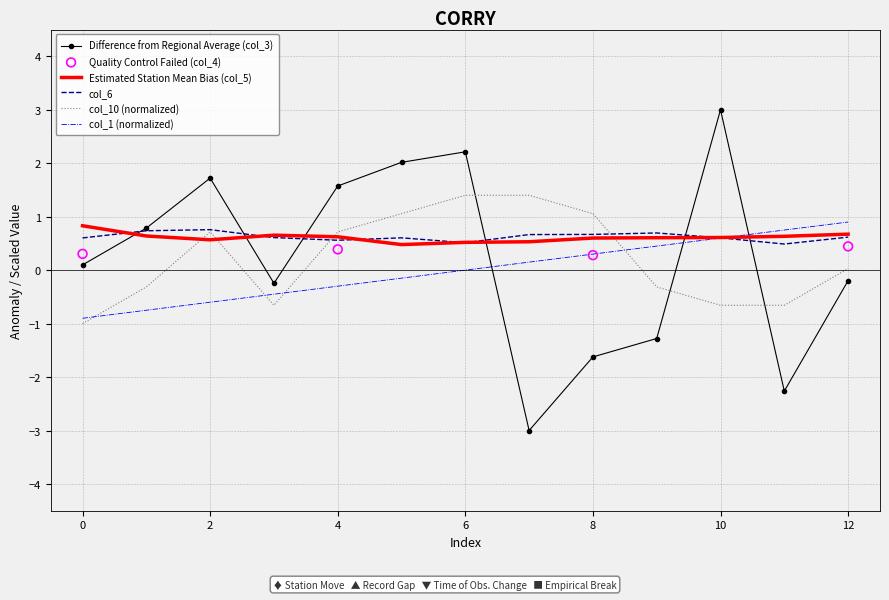

What is the maximum value for col_1 (normalized)?

0.9